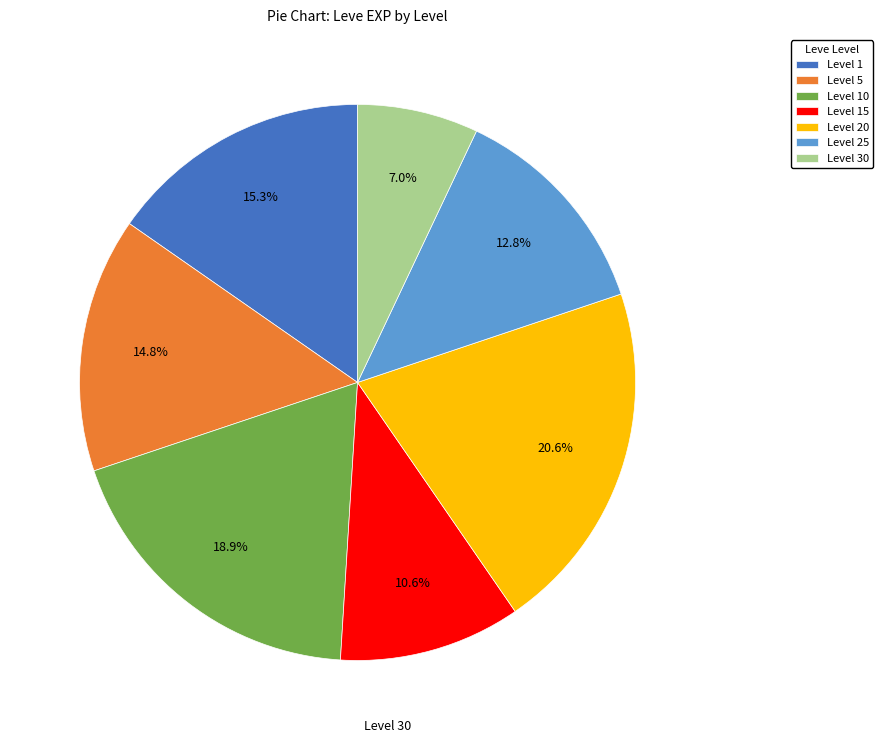

What is the largest slice in the pie chart?

Level 20